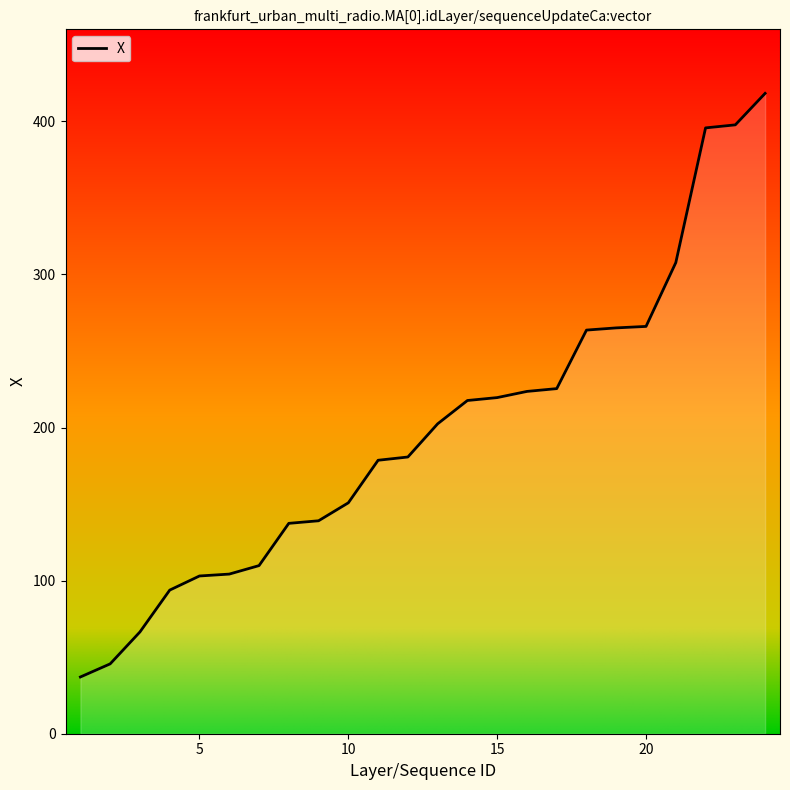

How many values are below 202?

12